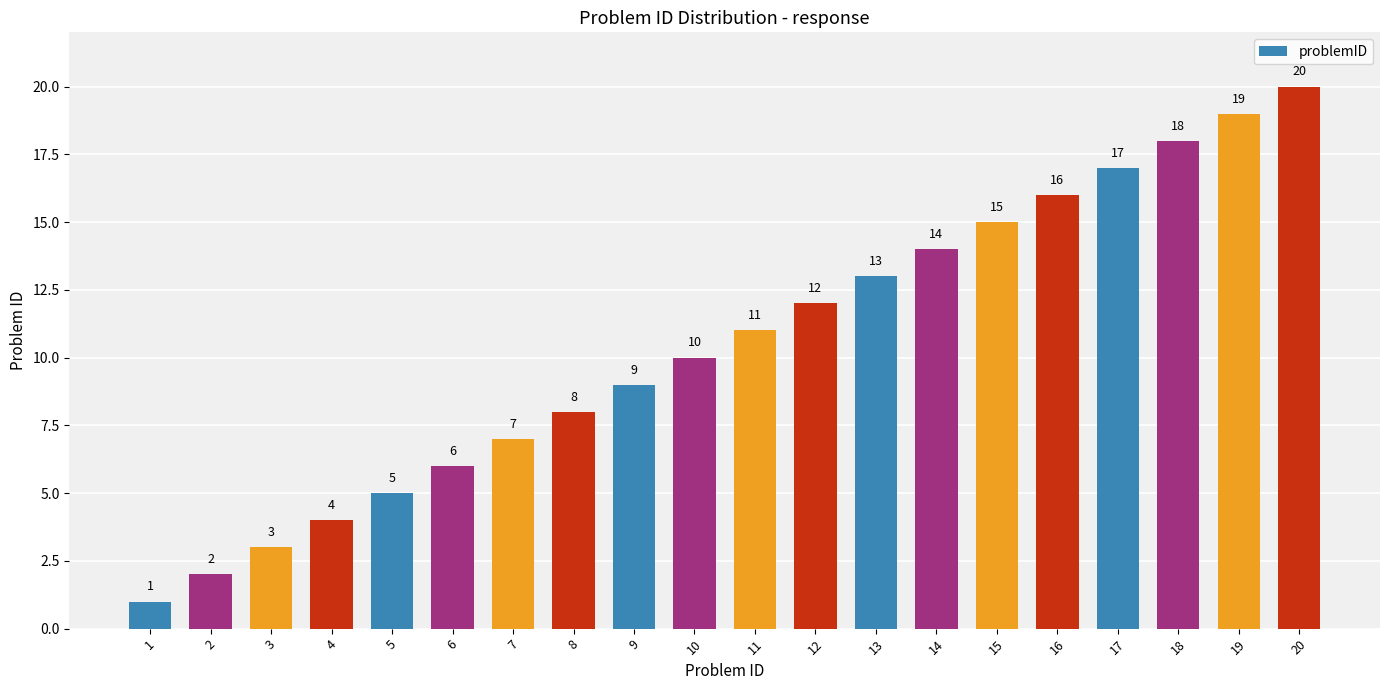

Reading left to right, list all the values displayed in this chart.

1	2	3	4	5	6	7	8	9	10	11	12	13	14	15	16	17	18	19	20